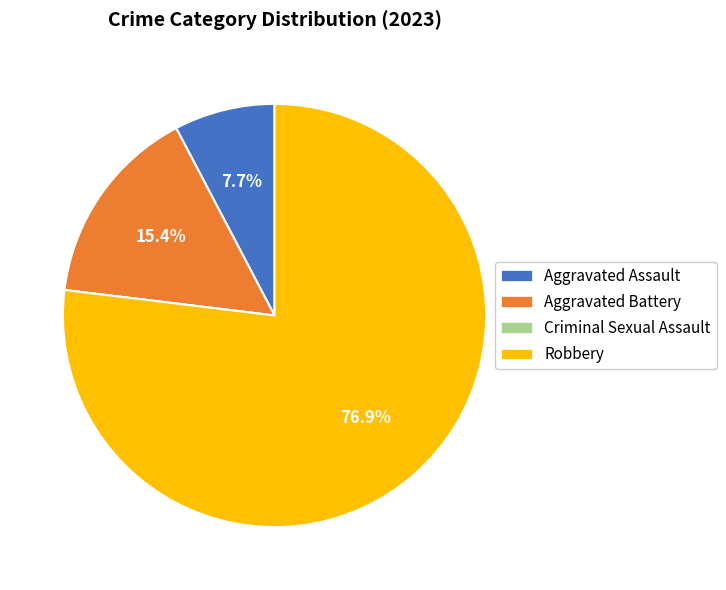

Combined, do Aggravated Battery and Aggravated Assault account for over 50%?

No